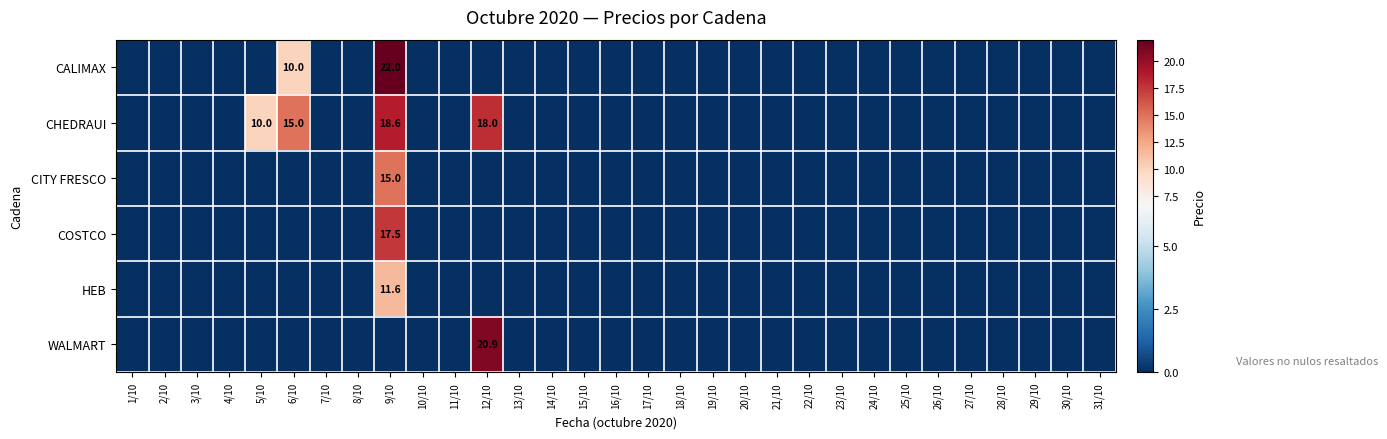

How many distinct data groups are displayed?

6